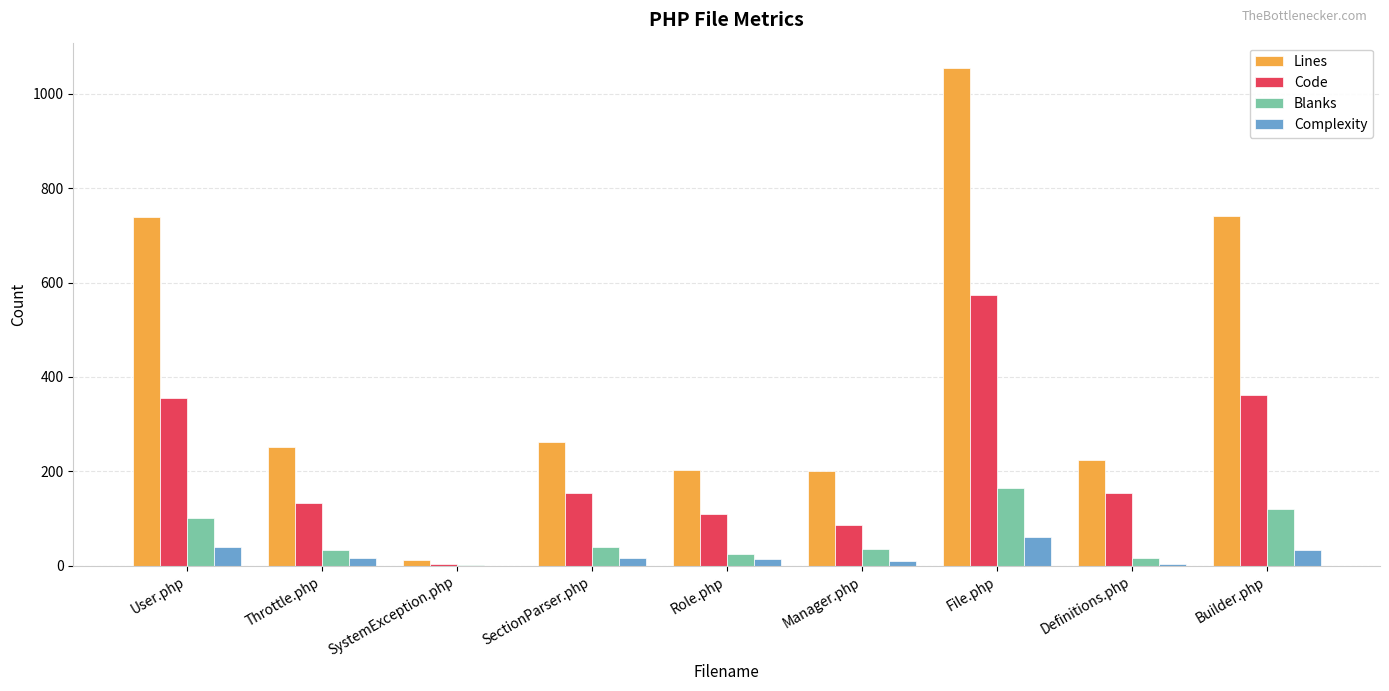

What is the difference between the Code values at Throttle.php and SectionParser.php?

22